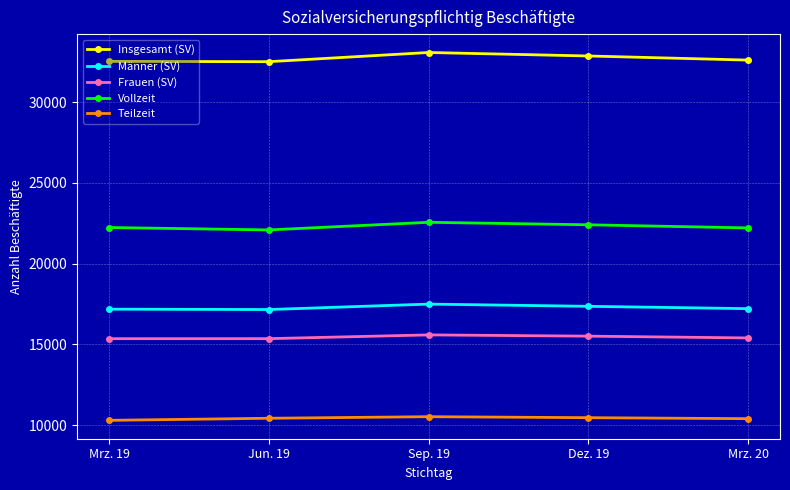

List the series in order of their peak value, highest first.

Insgesamt (SV), Vollzeit, Männer (SV), Frauen (SV), Teilzeit